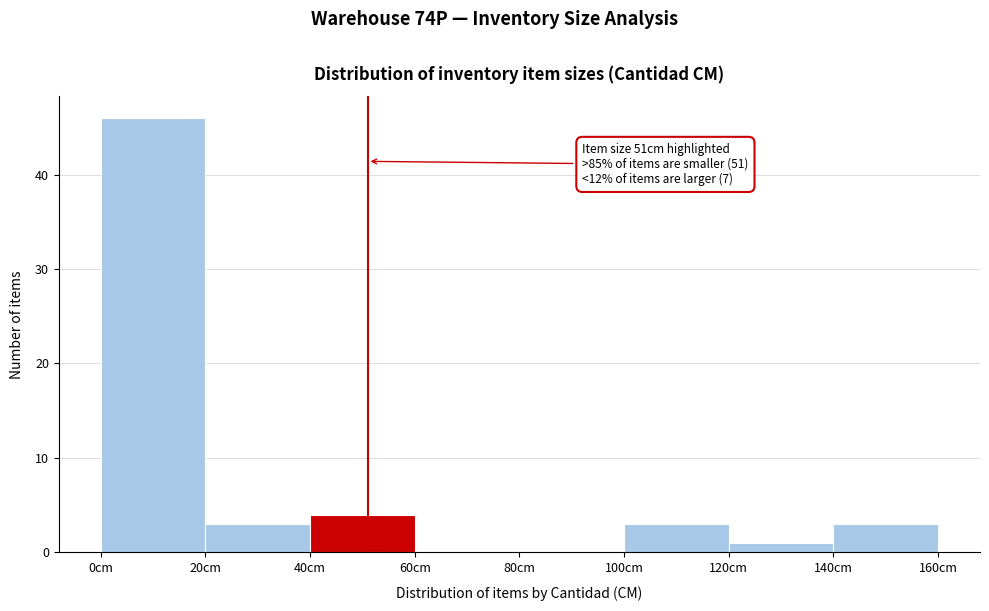

Over which range of the x-axis is the bar tallest?

0 to 20